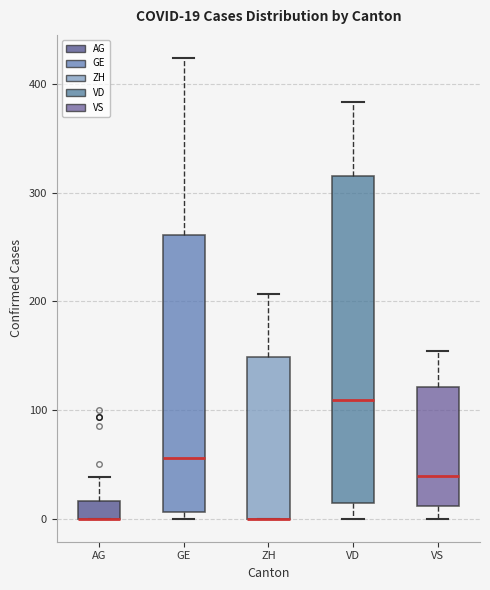

Comparing the boxes themselves (not the whiskers), which one is the tallest?

VD